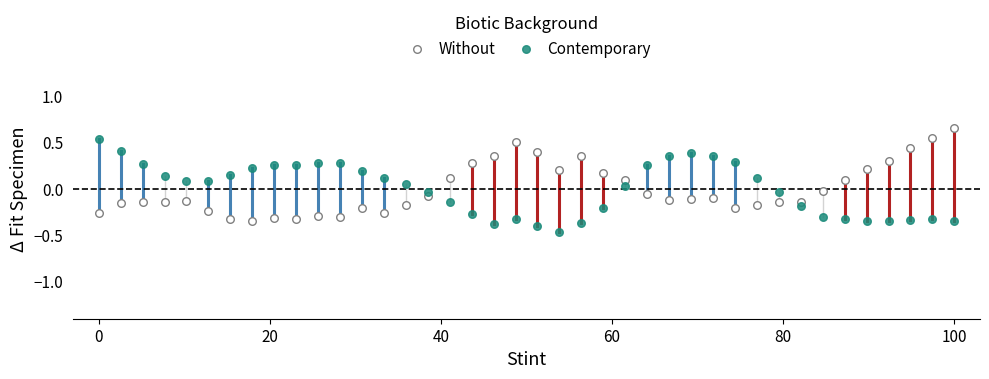

Across all data points, what is the range of X values (max minus min)?

100.0